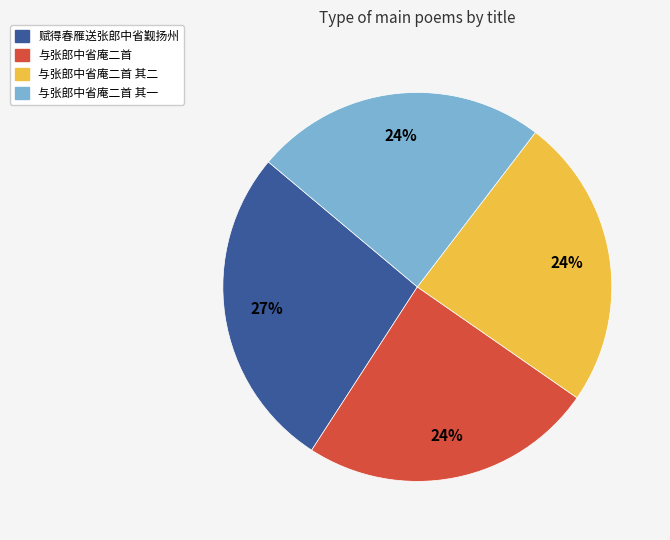

Is there a majority slice in this chart?

No